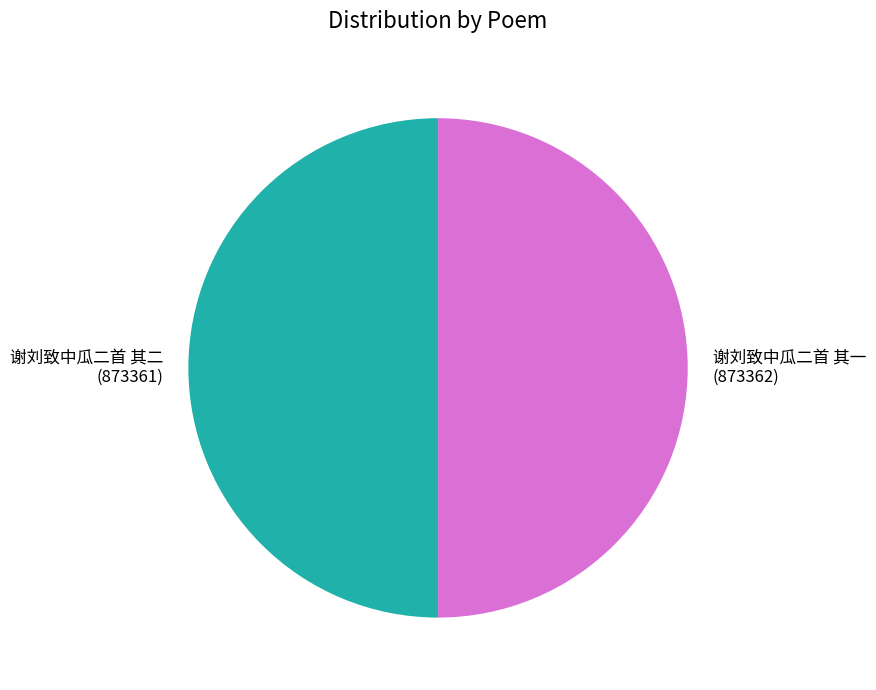

Is it true that 谢刘致中瓜二首 其二 is 60% of the pie?

False